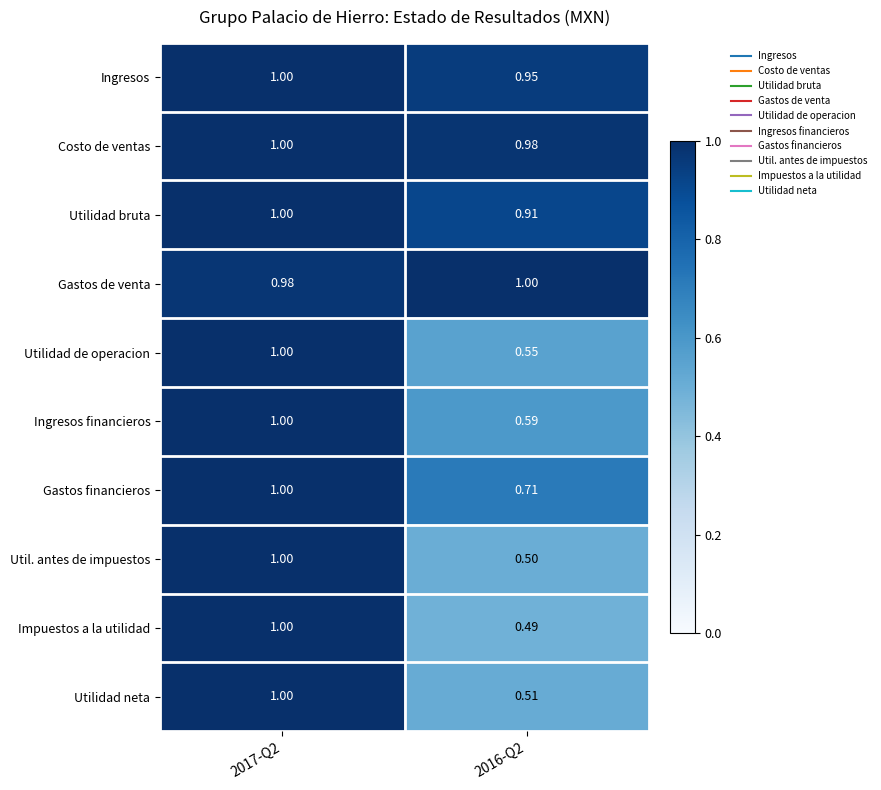

What is the total value across all series at 2017-Q2?

10.0